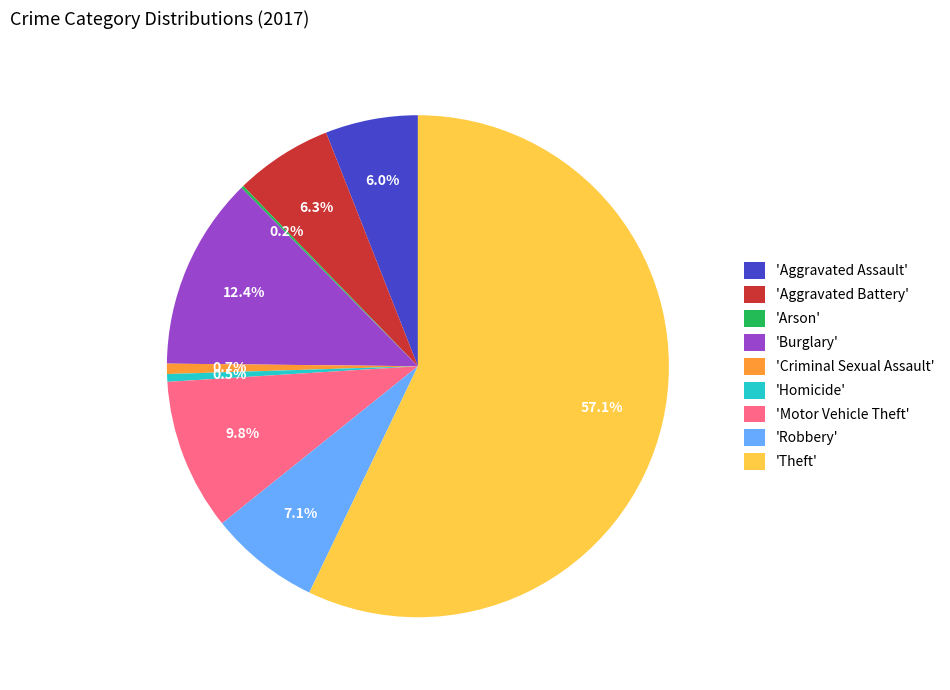

What is the largest slice in the pie chart?

'Theft'